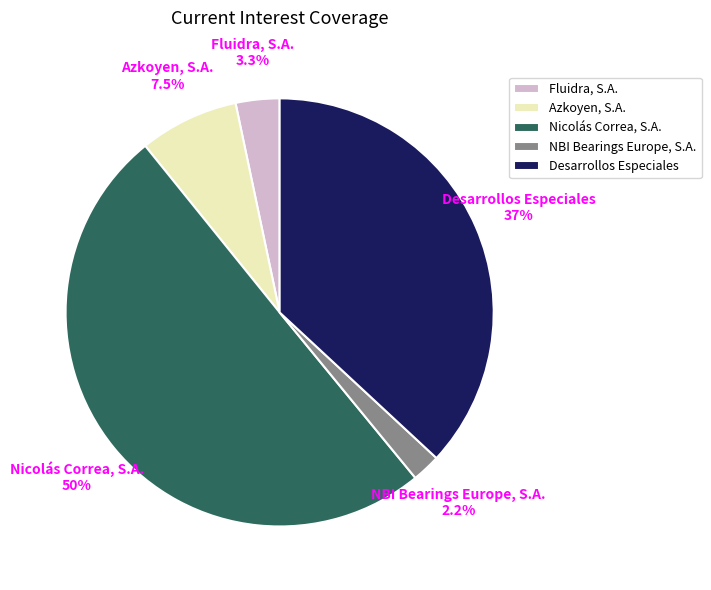

How many segments does this pie chart have?

5